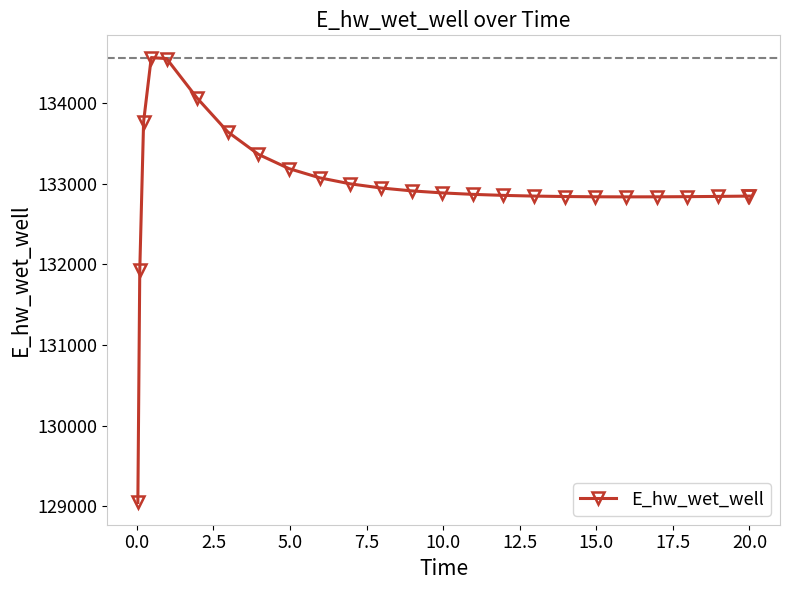

How many lines are shown in the chart?

1